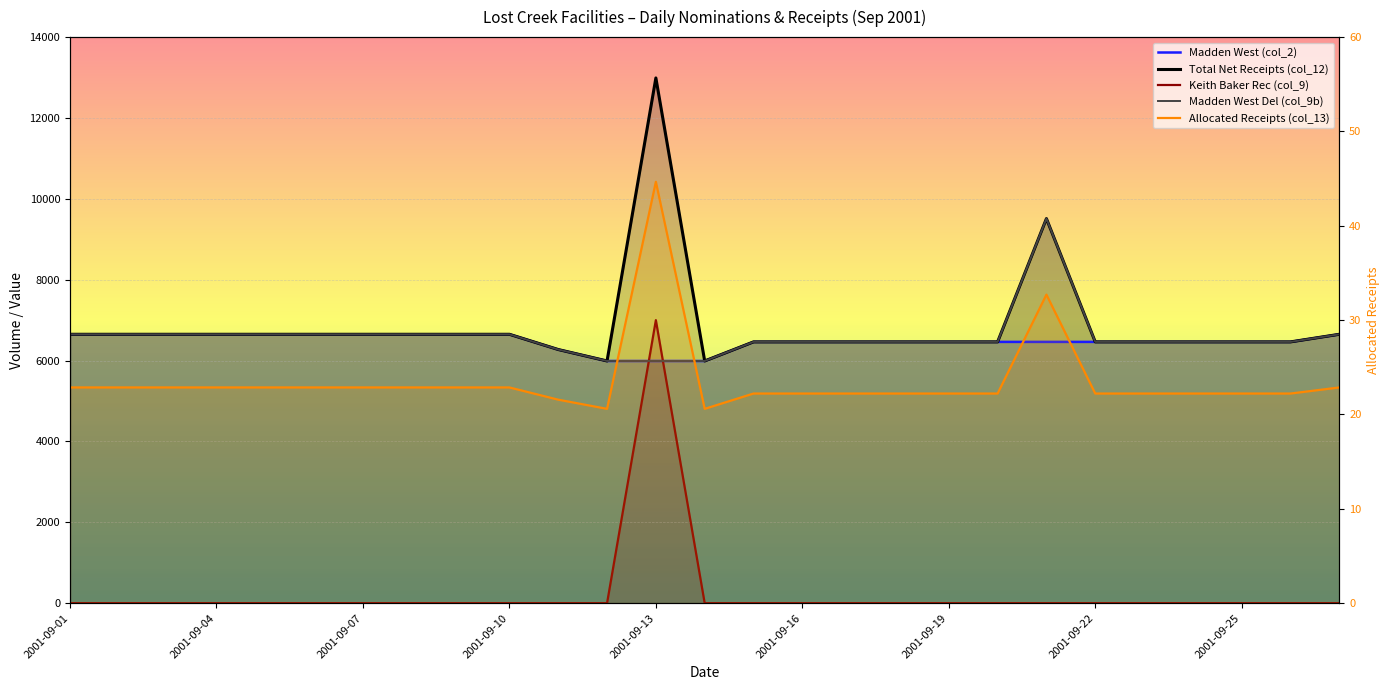

What is the total value across all series at 19?

19408.2